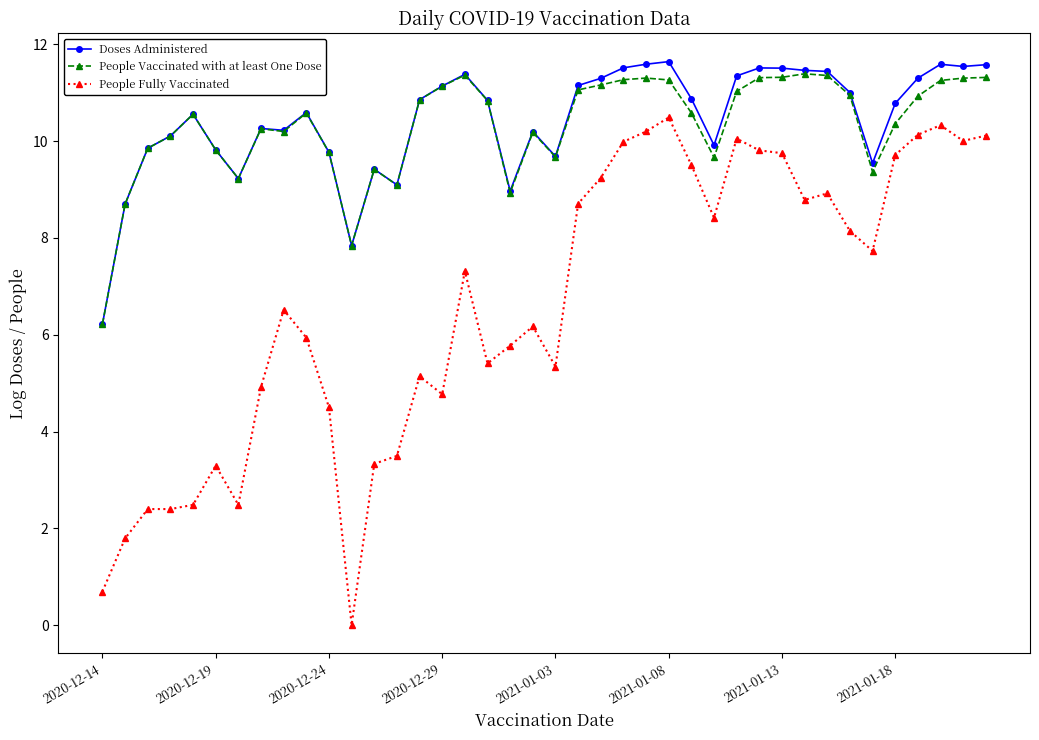

Which series has the largest range (max minus min)?

People Fully Vaccinated